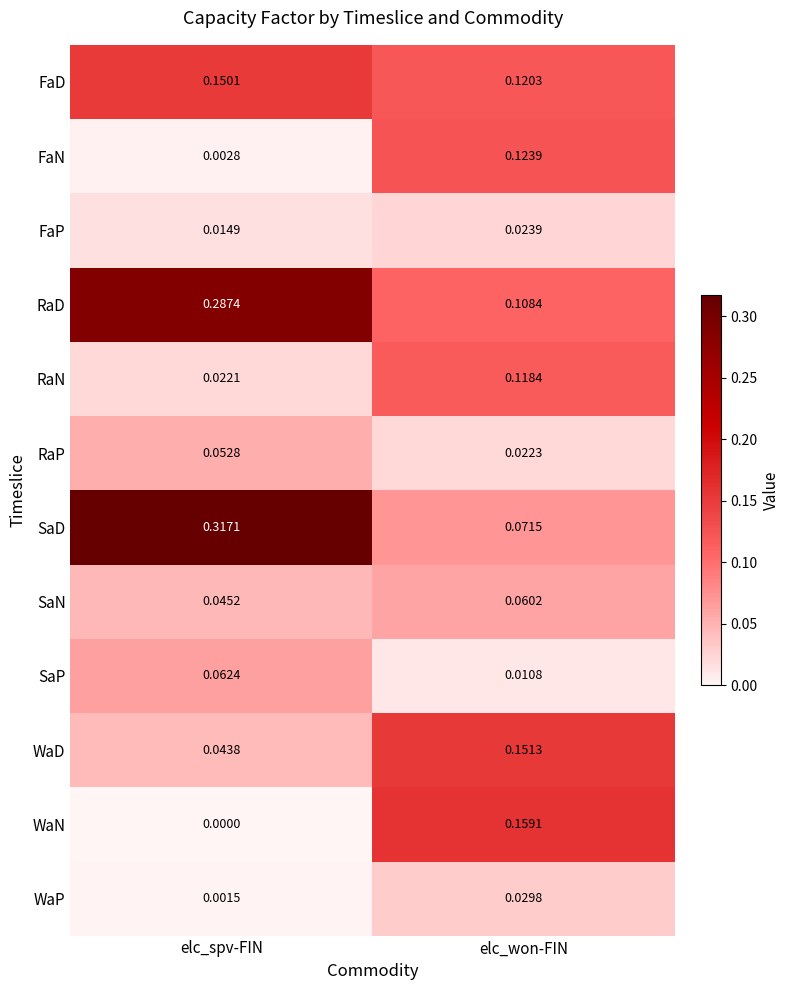

Which series has the widest spread of values?

SaD